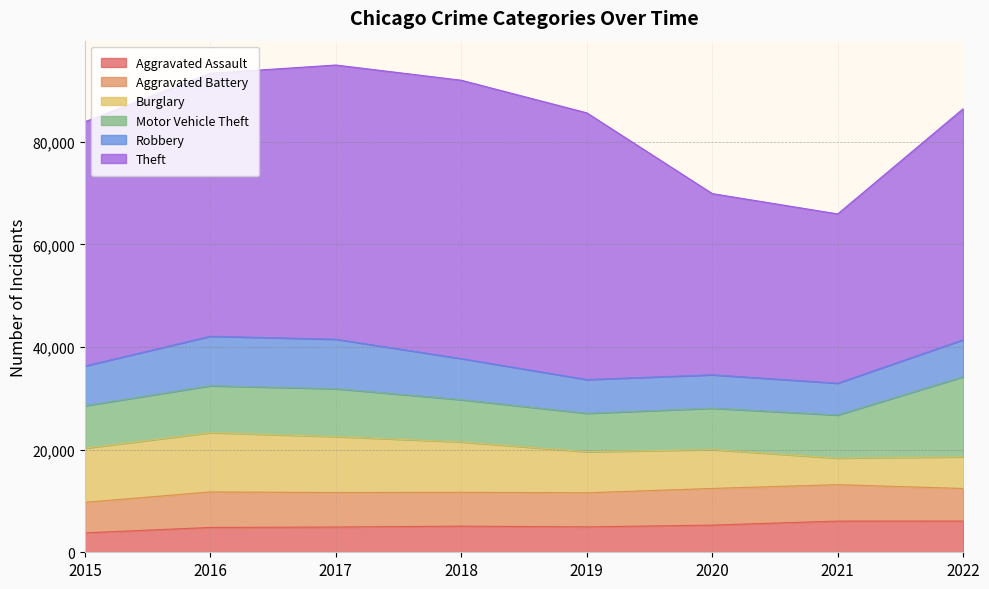

Reading right to left, transcribe all the data shown in this chart.

Aggravated Assault: 6087	6078	5295	4949	5094	4922	4840	3789
Aggravated Battery: 6342	7100	7145	6643	6594	6722	6918	5945
Burglary: 6174	5172	7569	8000	9826	10901	11556	10555
Motor Vehicle Theft: 15614	8399	8070	7494	8221	9336	9139	8267
Robbery: 7205	6205	6508	6575	8006	9635	9654	7745
Theft: 45031	32986	35315	51980	54252	53444	51251	47599